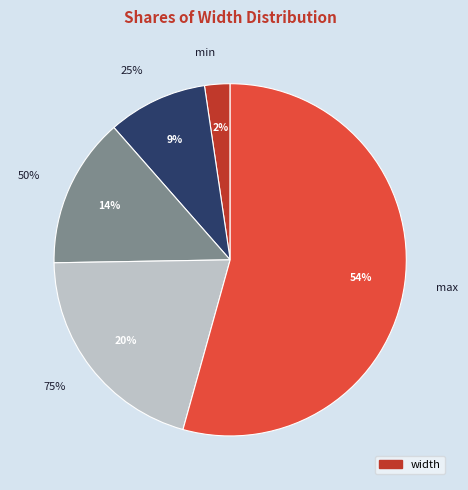

How many slices are in this pie chart?

5